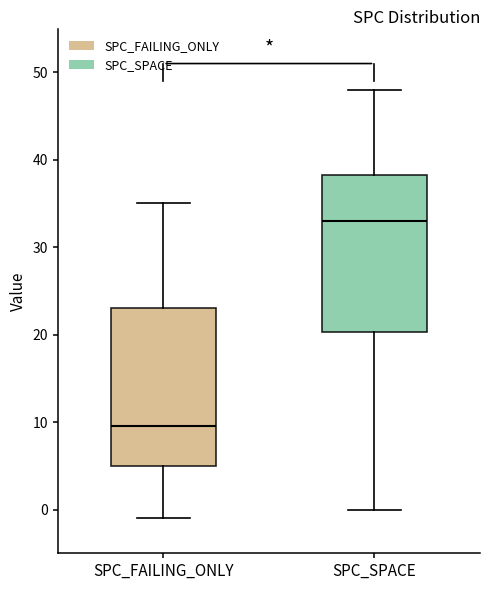

Reading left to right, transcribe this box plot: for each box, give where its median line is, the range the box spans, and where its two whiskers end, as read against the y-axis. The values are not printed on the chart, so give them approximately, as read against the axis.

SPC_FAILING_ONLY: median 10, box 5 to 23, whiskers -1 to 35
SPC_SPACE: median 33, box 20 to 38, whiskers 0 to 48